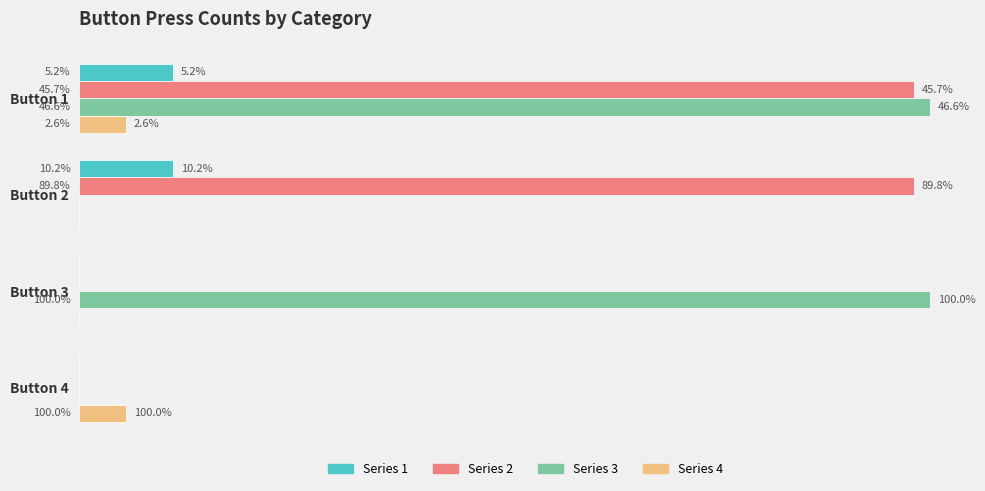

What are all the series names shown in the legend?

Series 1, Series 2, Series 3, Series 4